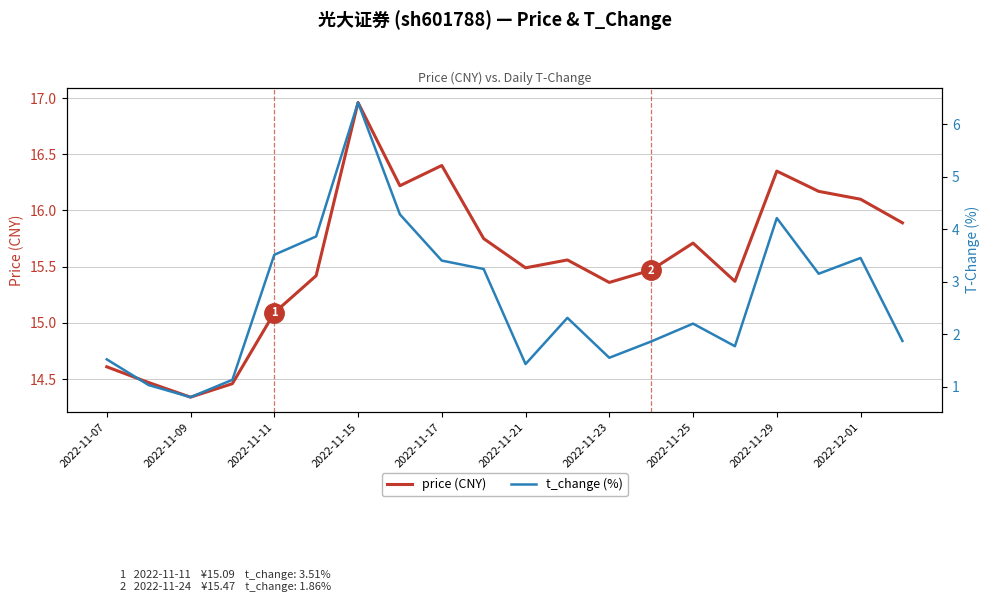

Which category has the lowest value in the price (CNY) series?

2022-11-09